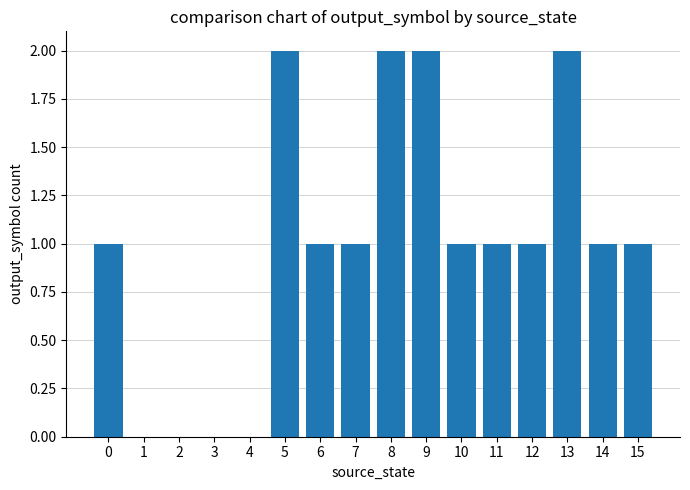

The chart shows a value of 2 at 14. True or false?

False